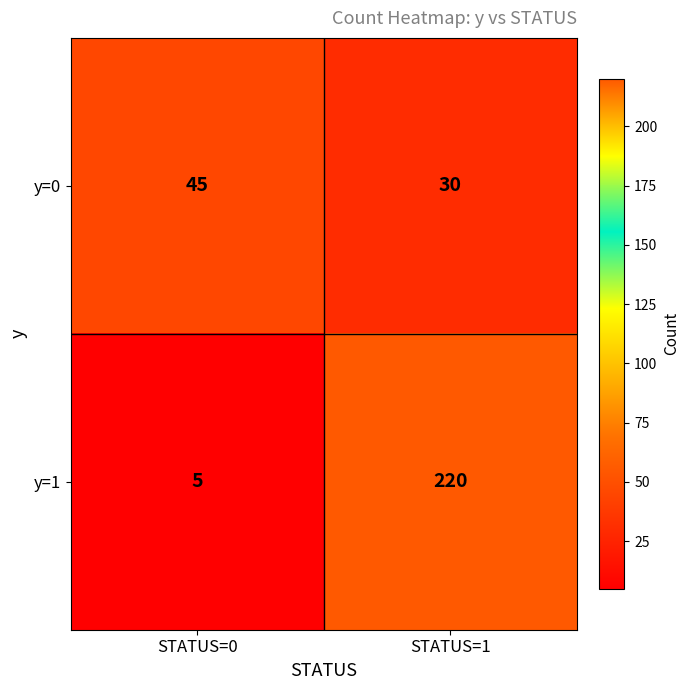

Between STATUS=0 and STATUS=1, which series saw the biggest shift?

y=1